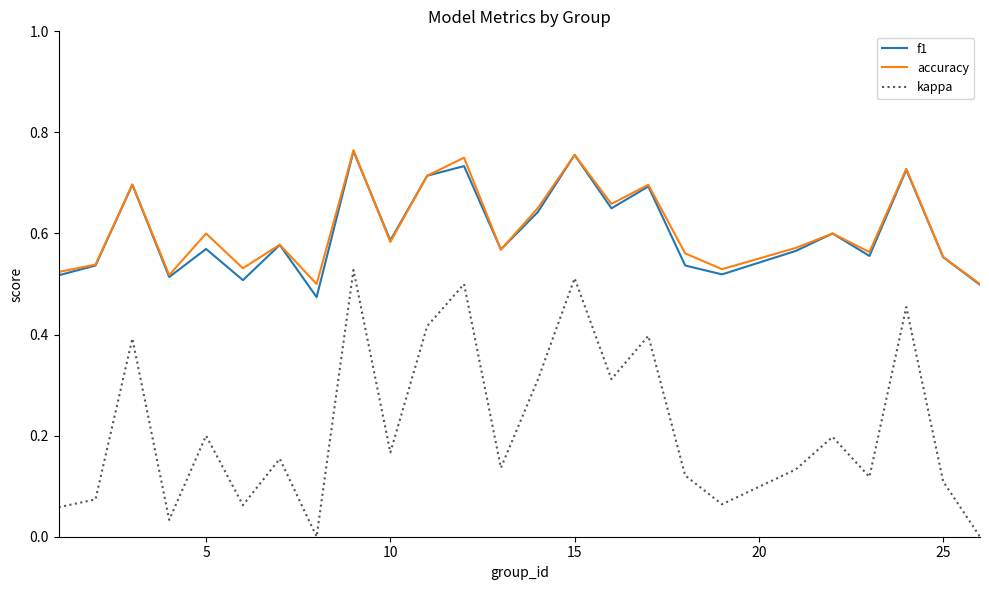

True or false: f1 and kappa cross at least once.

False